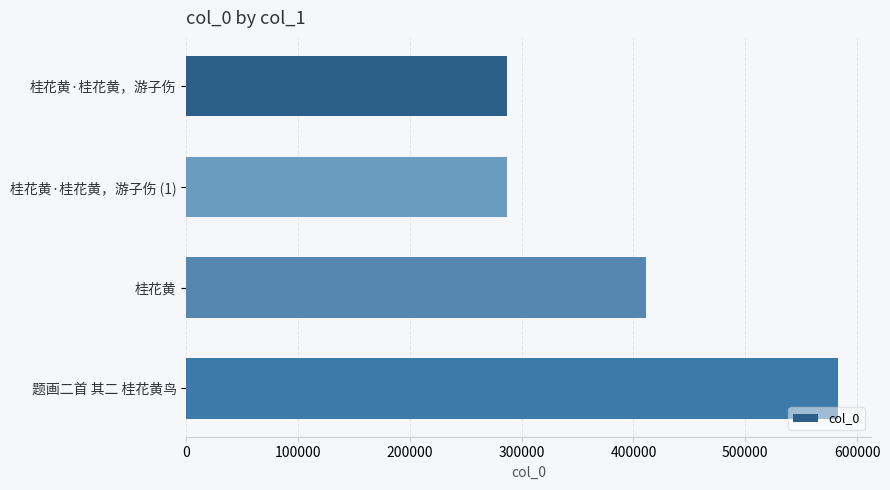

Which category has the highest value across all series?

题画二首 其二 桂花黄鸟